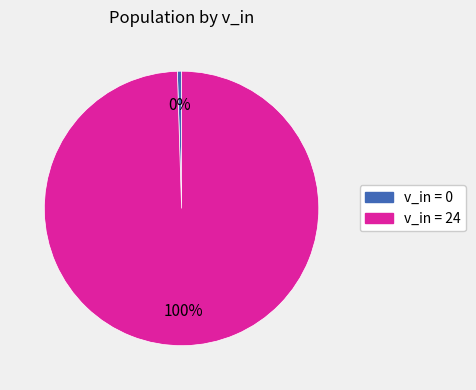

To the nearest percent, what is the average slice percentage?

50%